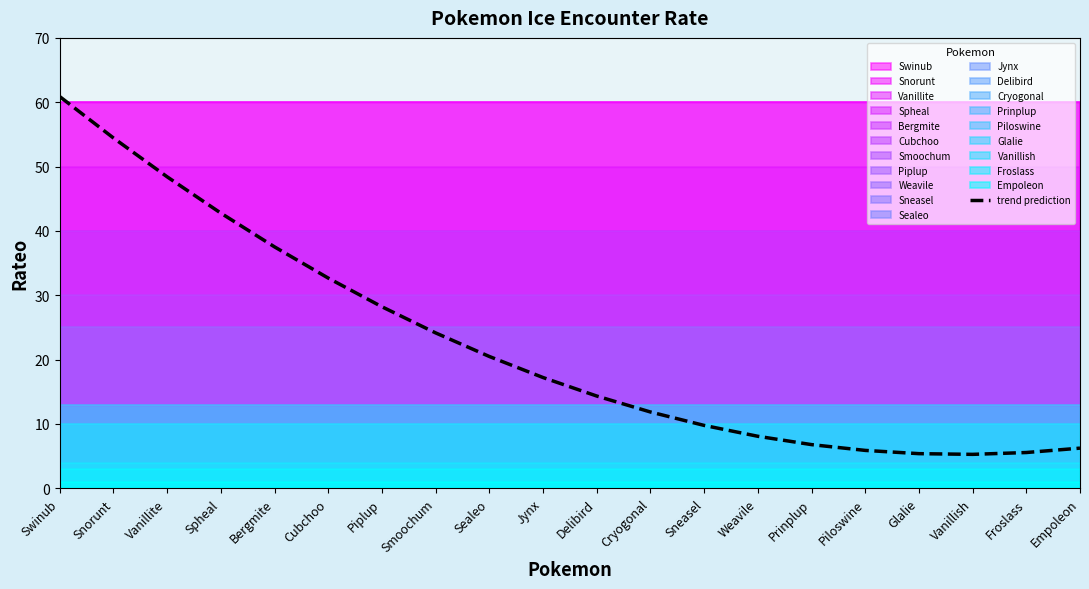

Which label corresponds to the smallest value in the chart?

Vanillish